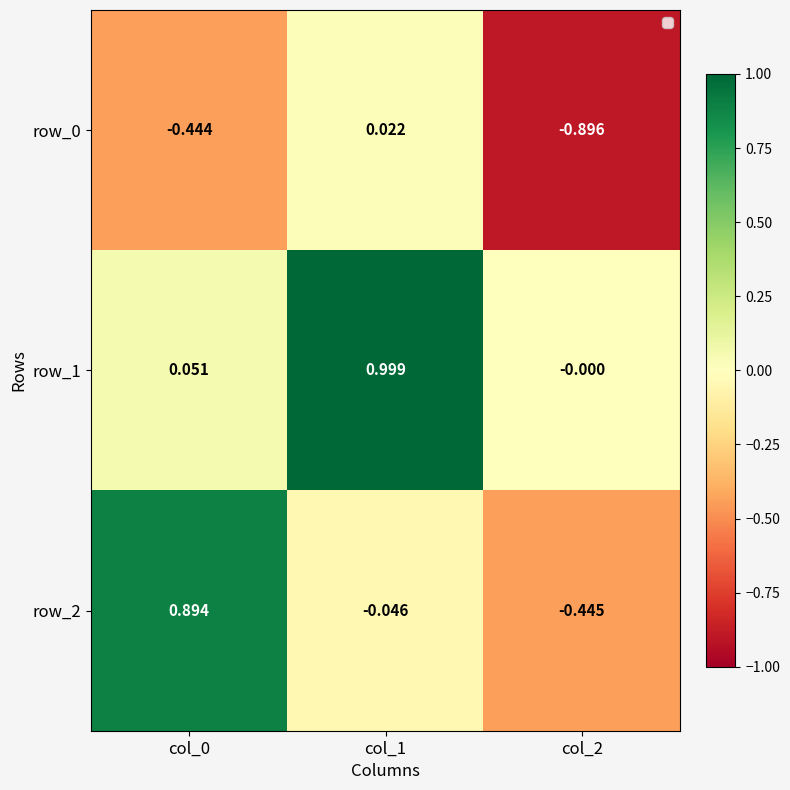

Count the number of categories in the chart.

3